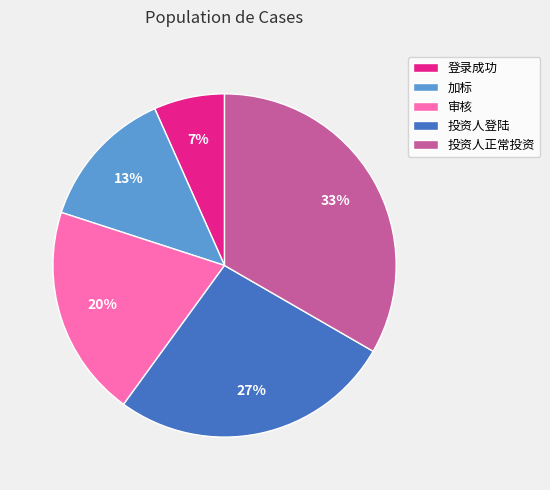

Count the number of slices in the pie.

5